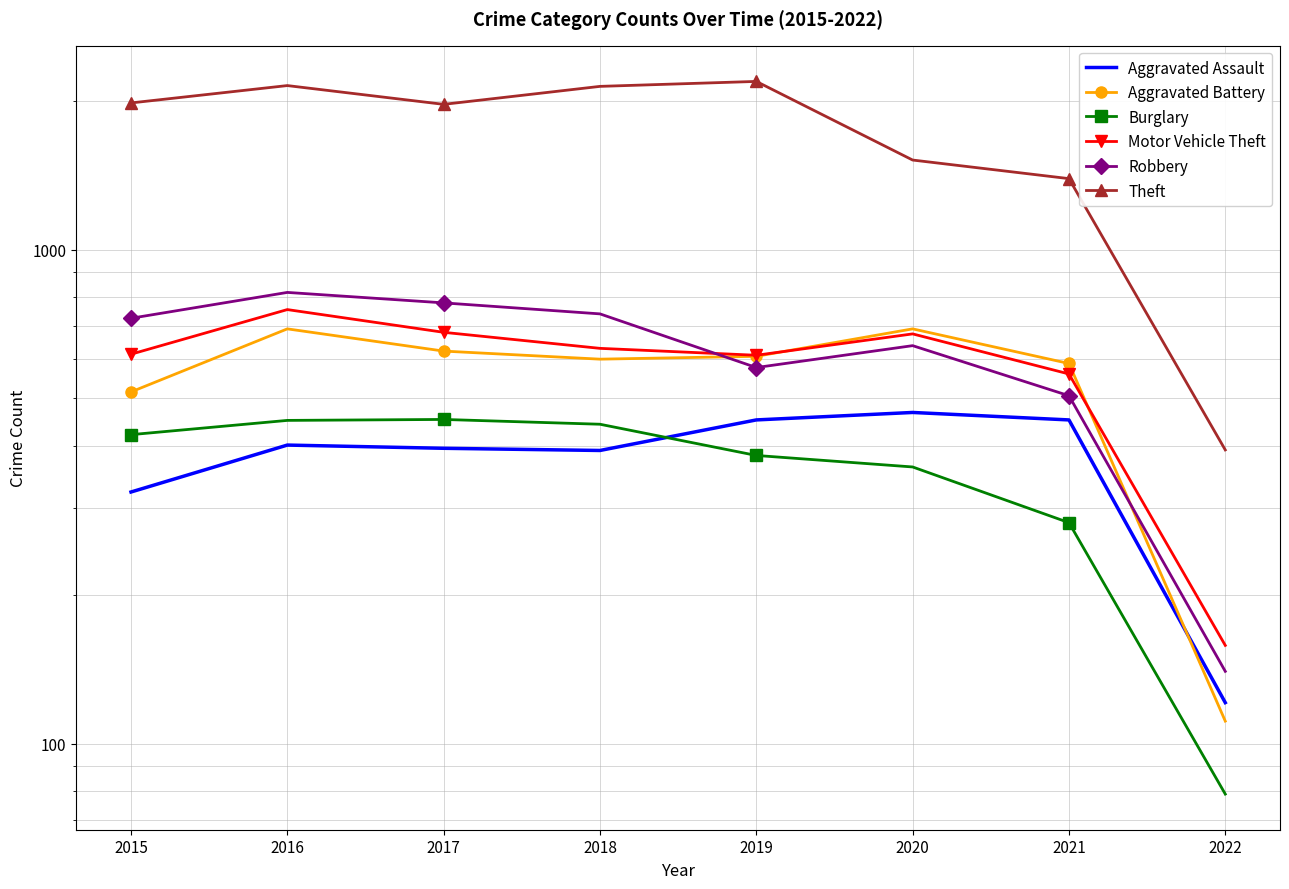

Is the value of Robbery at 2022 greater than the value of Aggravated Battery at 2022?

Yes